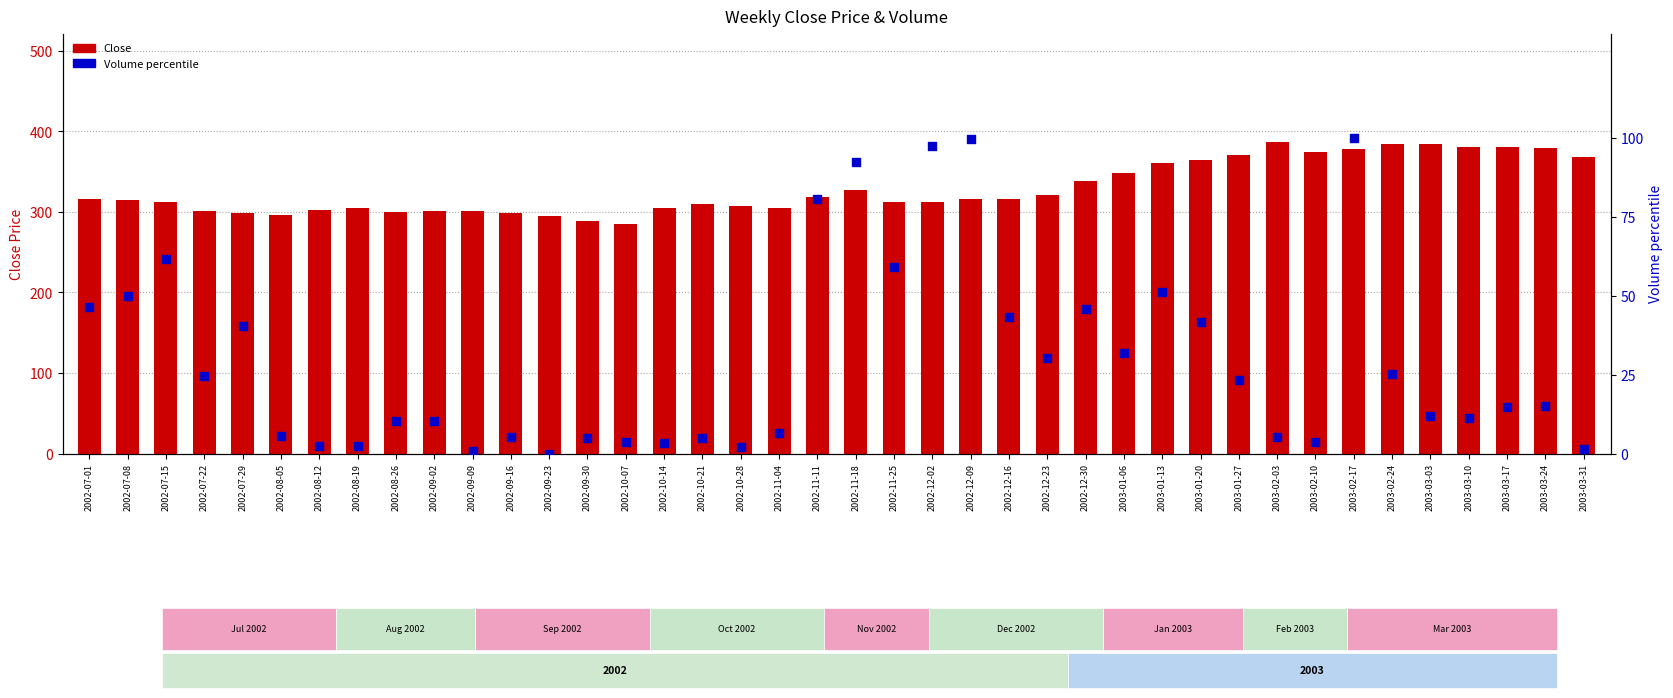

At how many categories does at least one series exceed 226?

40